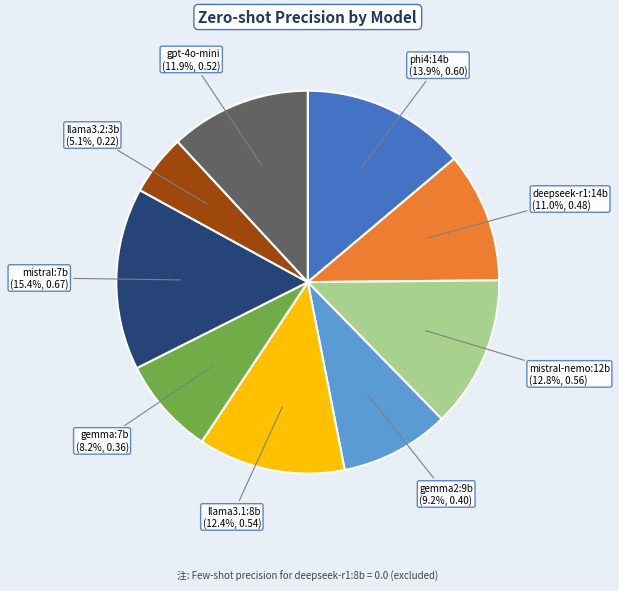

Which category has the biggest portion of the pie?

mistral:7b